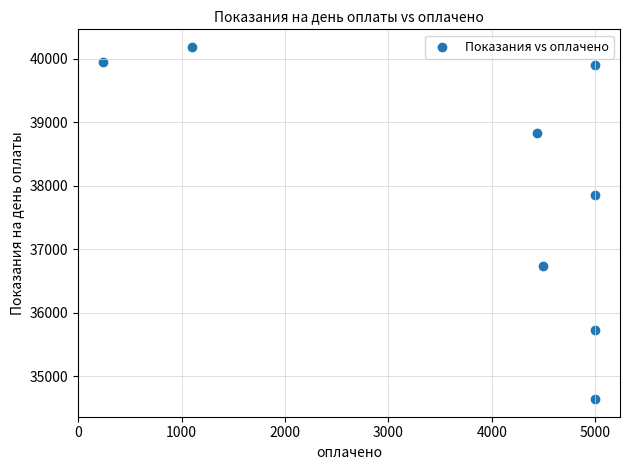

What is the range of Y values (max minus min)?

5541